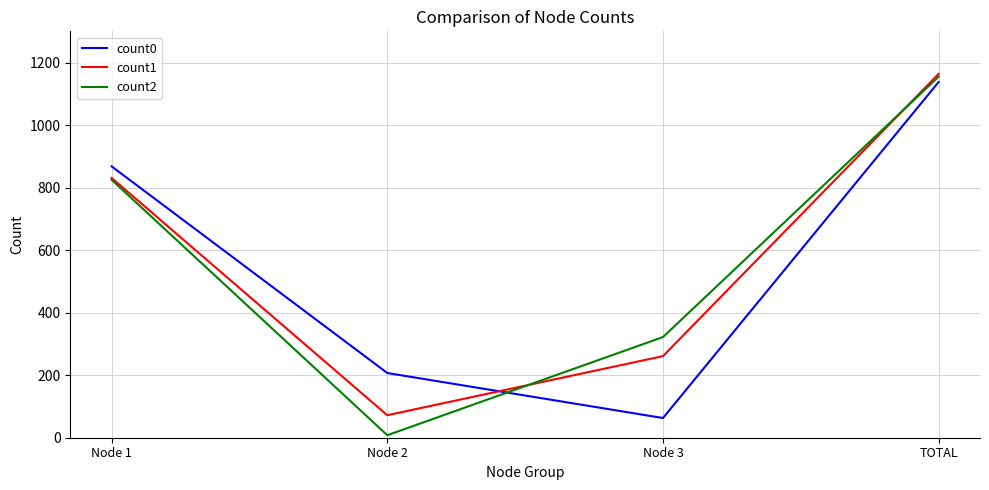

Count the count2 values in the range 322 to 1155.

3